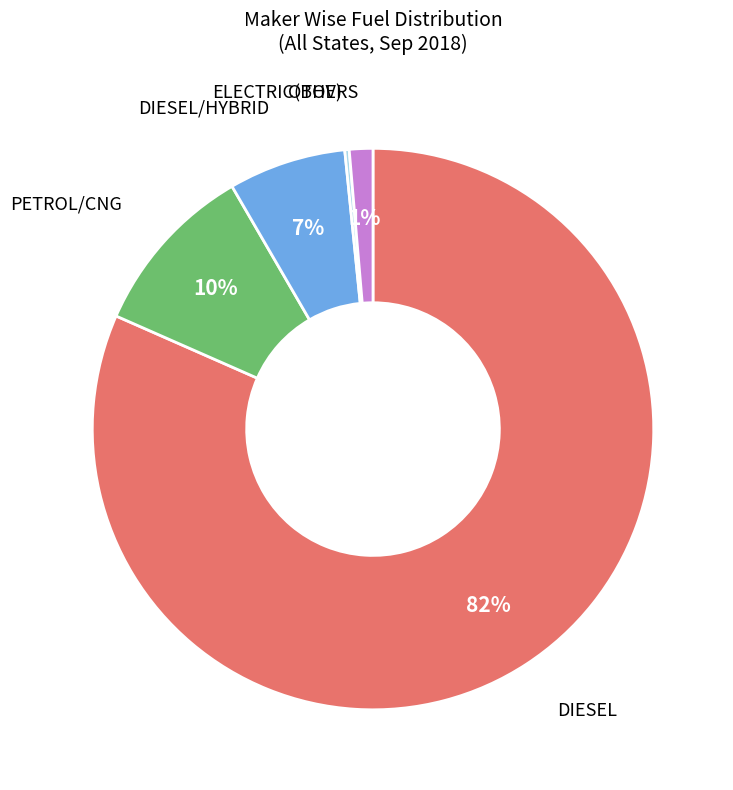

Is there a majority slice in this chart?

Yes